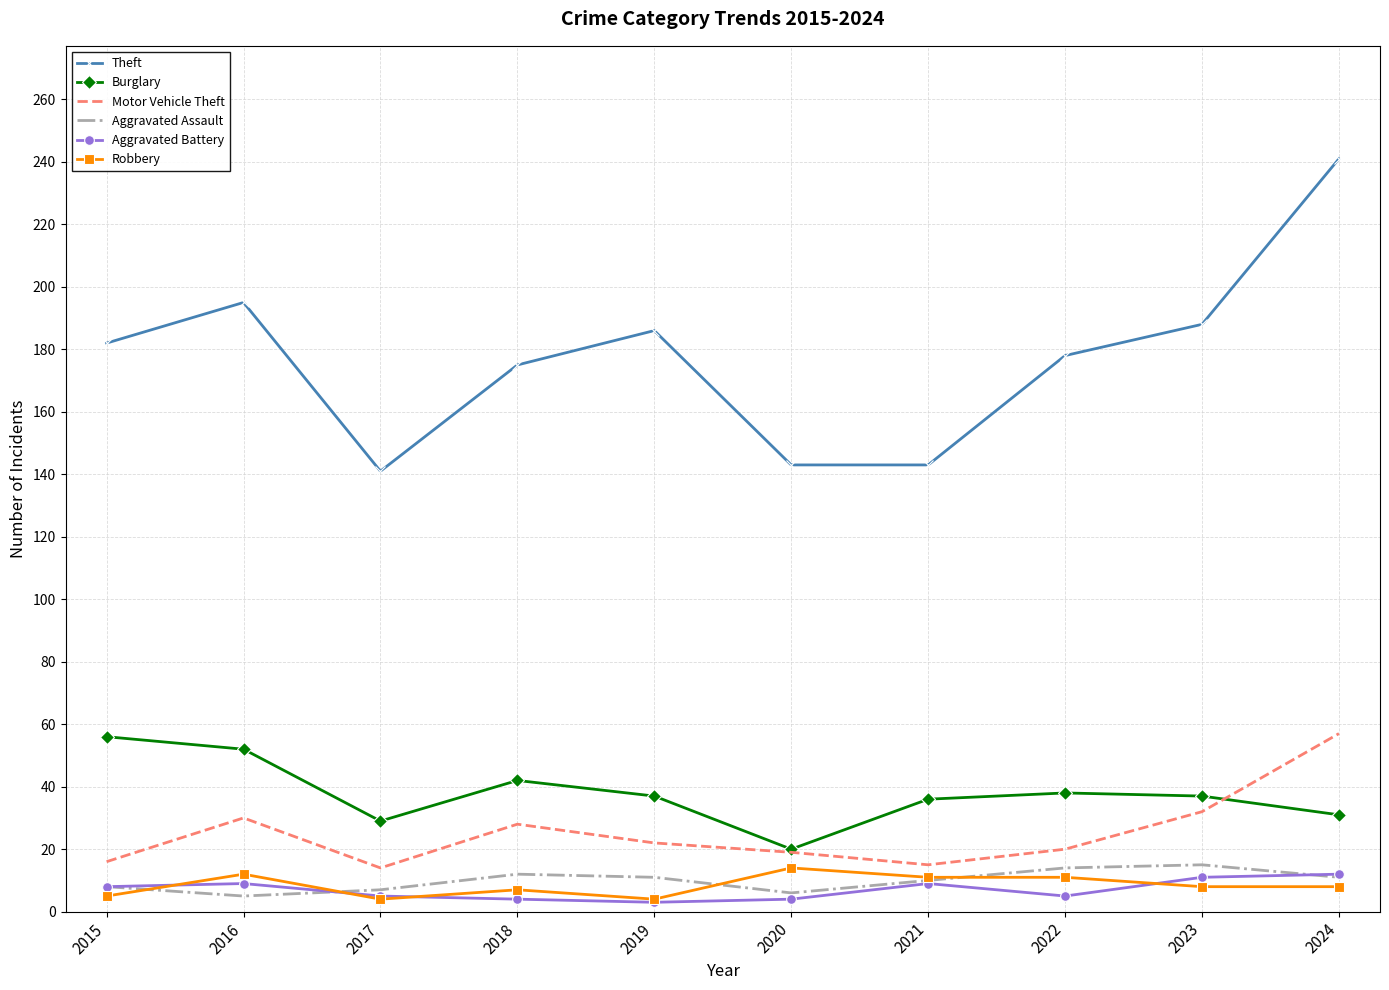

What is the difference between the maximum and second lowest values in the Theft series?

98